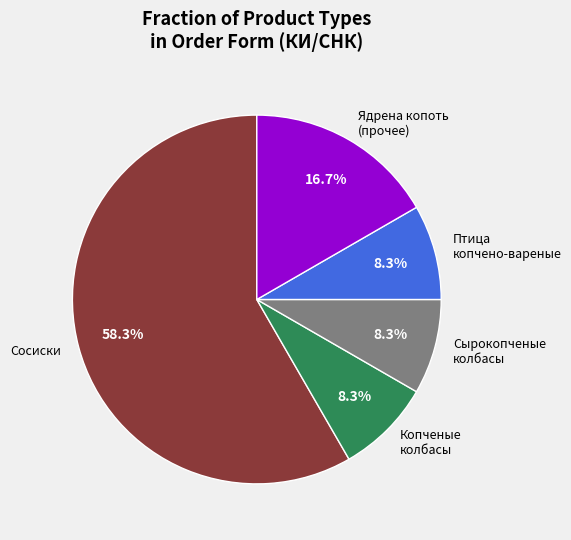

To the nearest percent, what is the average slice percentage?

20%